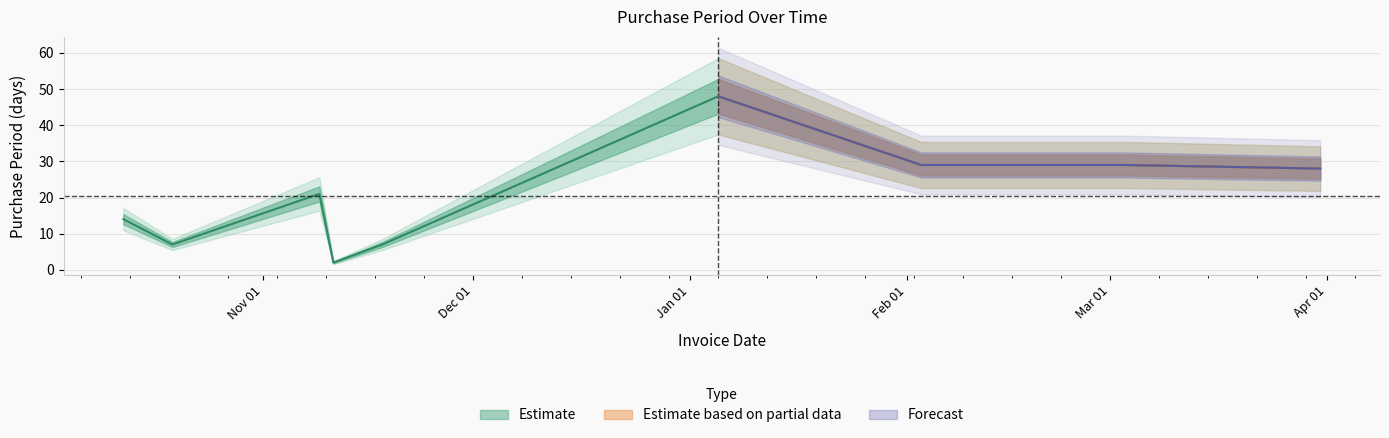

What position from the left is 2016-03-31?

9